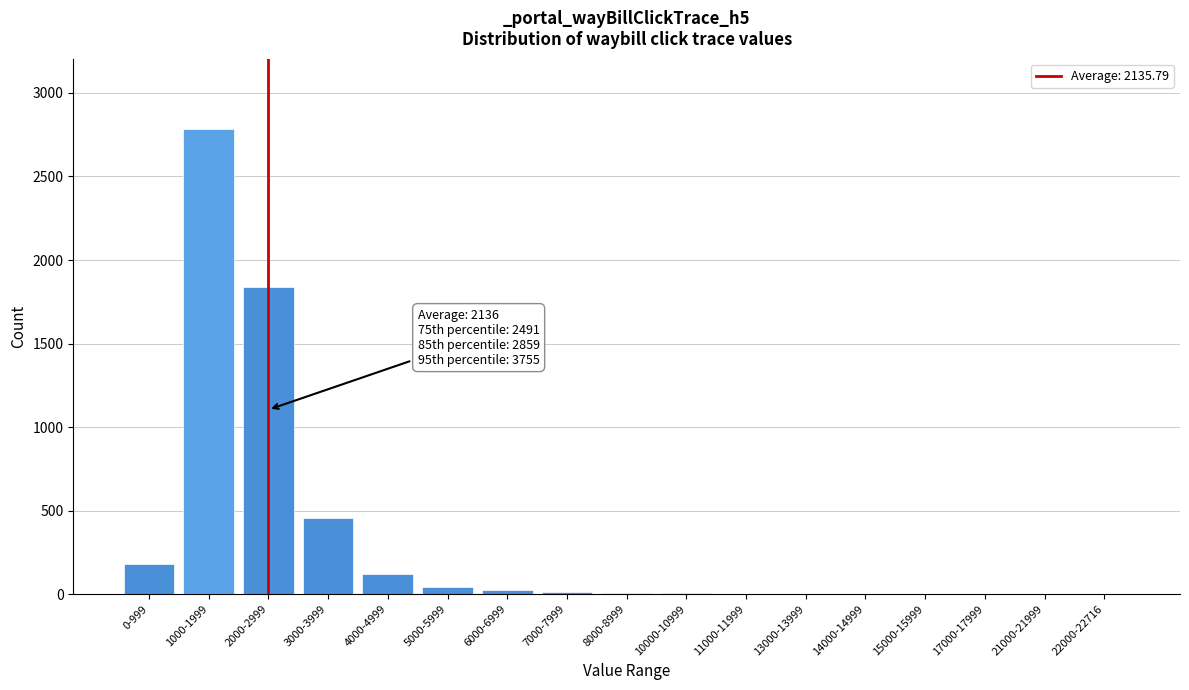

What is the sum of all values?

5482